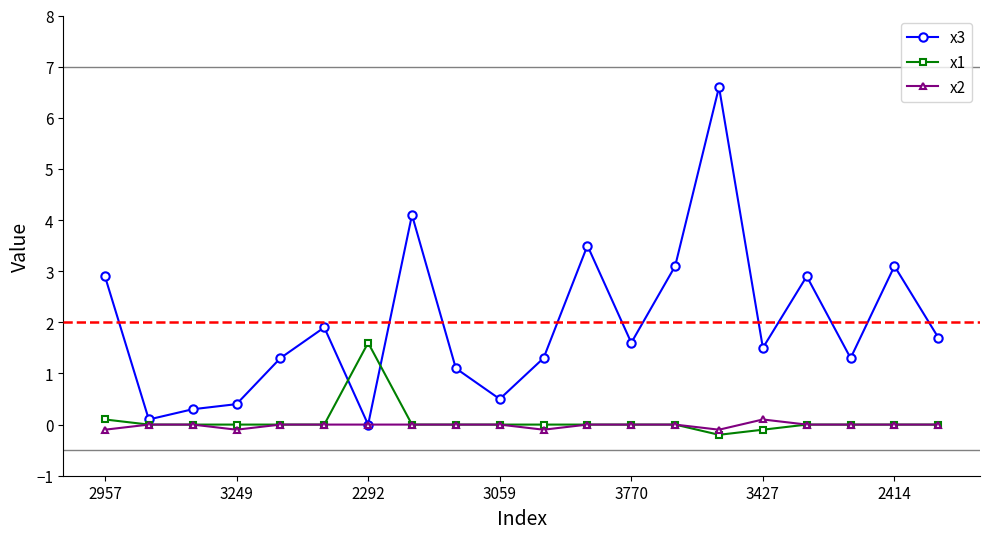

List the series in order of their peak value, highest first.

x3, x1, x2